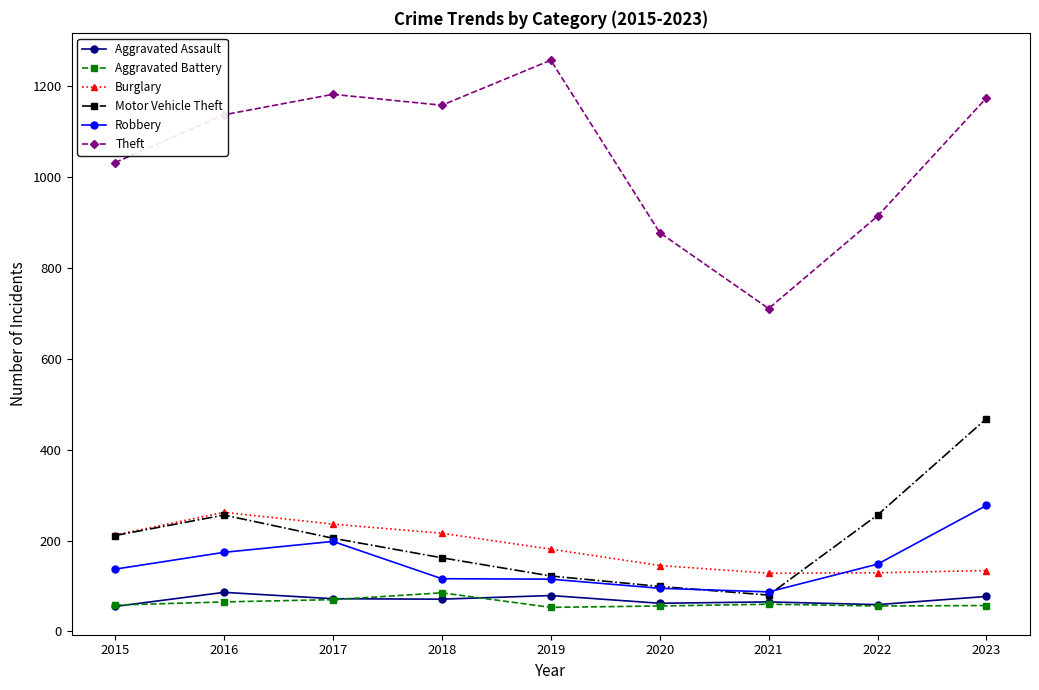

How many values in the Aggravated Battery series are below 58?

4